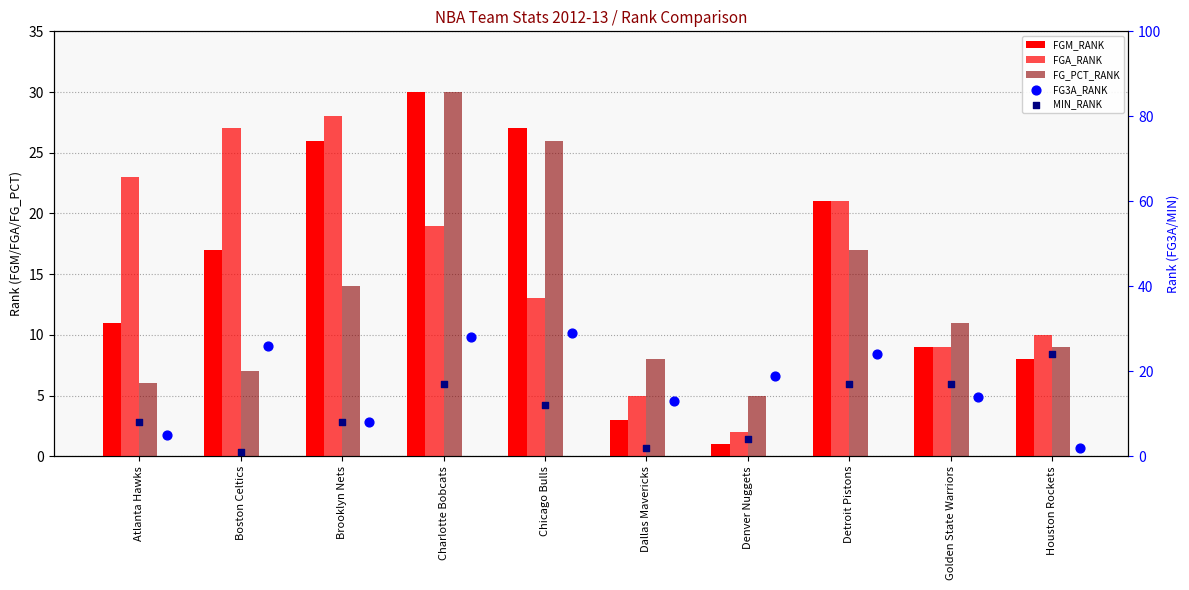

Which series contains the highest Y value?

FGM_RANK